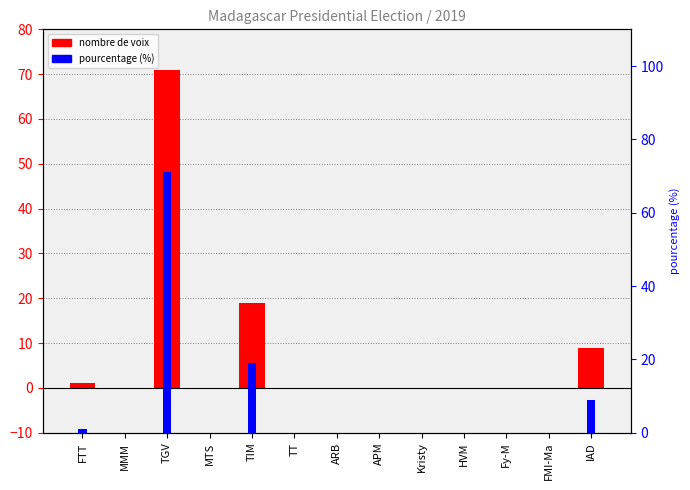

At which category is the sum across all series the highest?

TGV